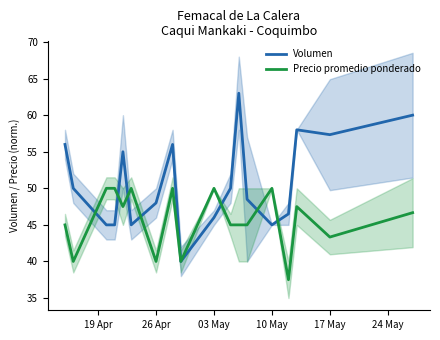

What are all the series names shown in the legend?

Volumen, Precio promedio ponderado